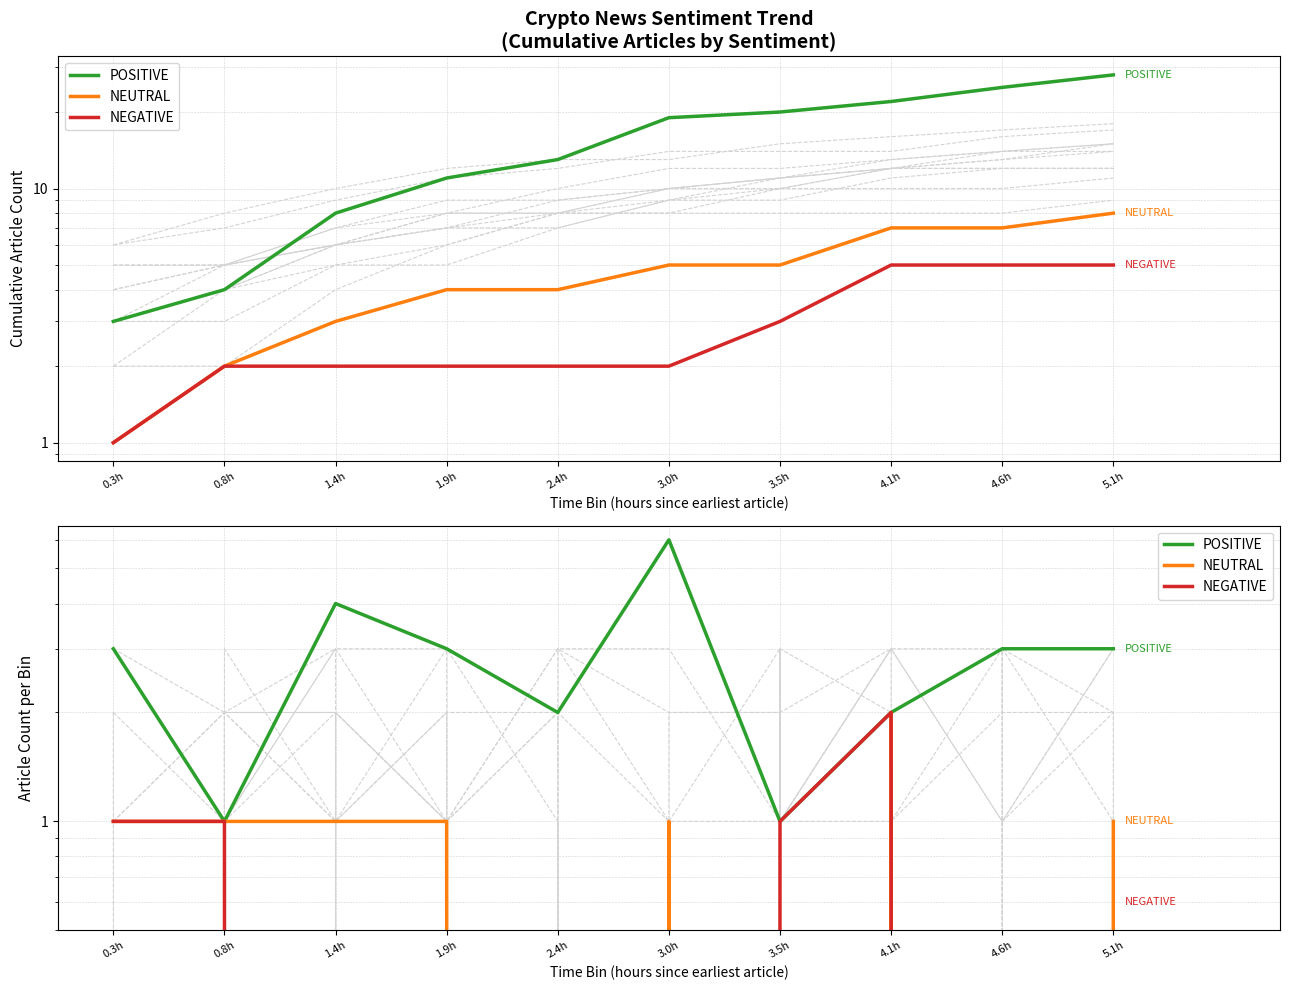

What are all the series names shown in the legend?

POSITIVE, NEUTRAL, NEGATIVE